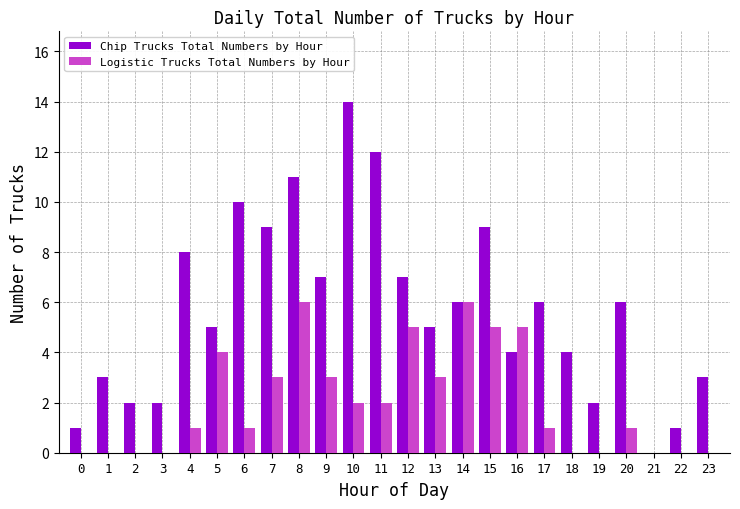

What is the spread (max minus min) of values at 3?

2